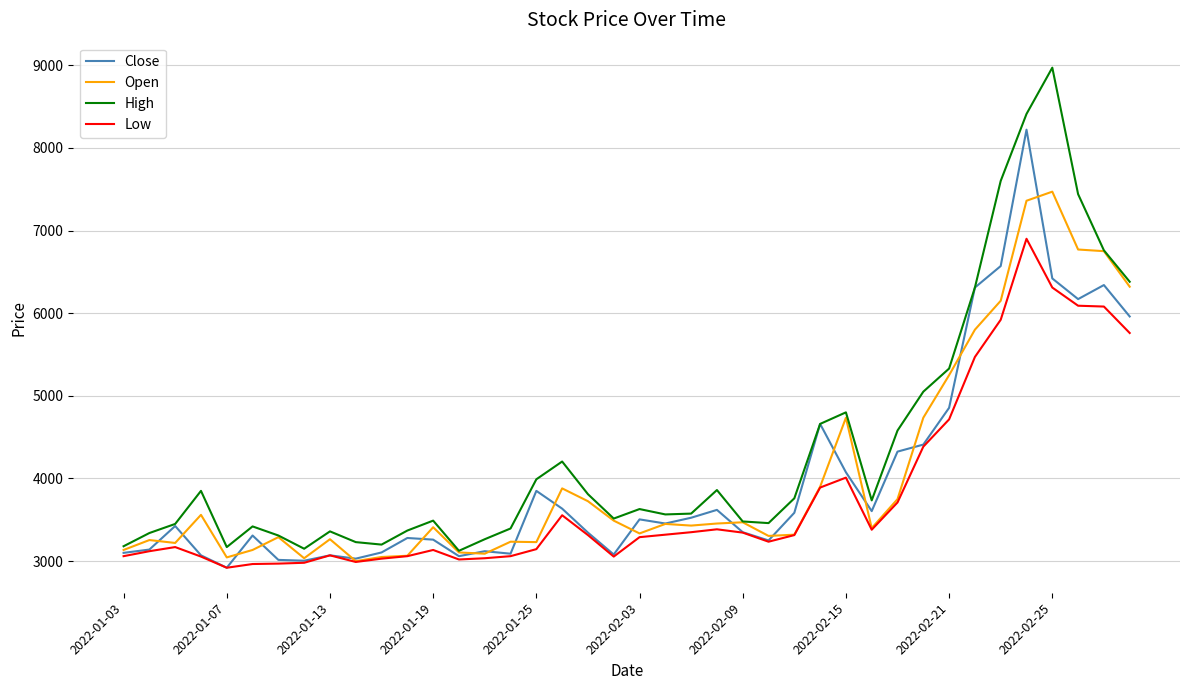

Does the chart display data point markers on the line(s)?

No